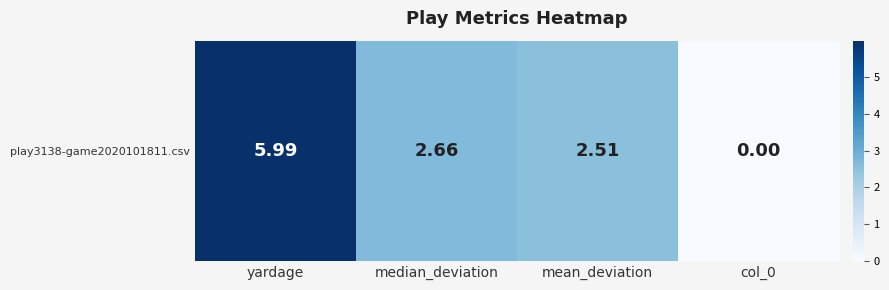

The value at yardage is 6.0. True or false?

True